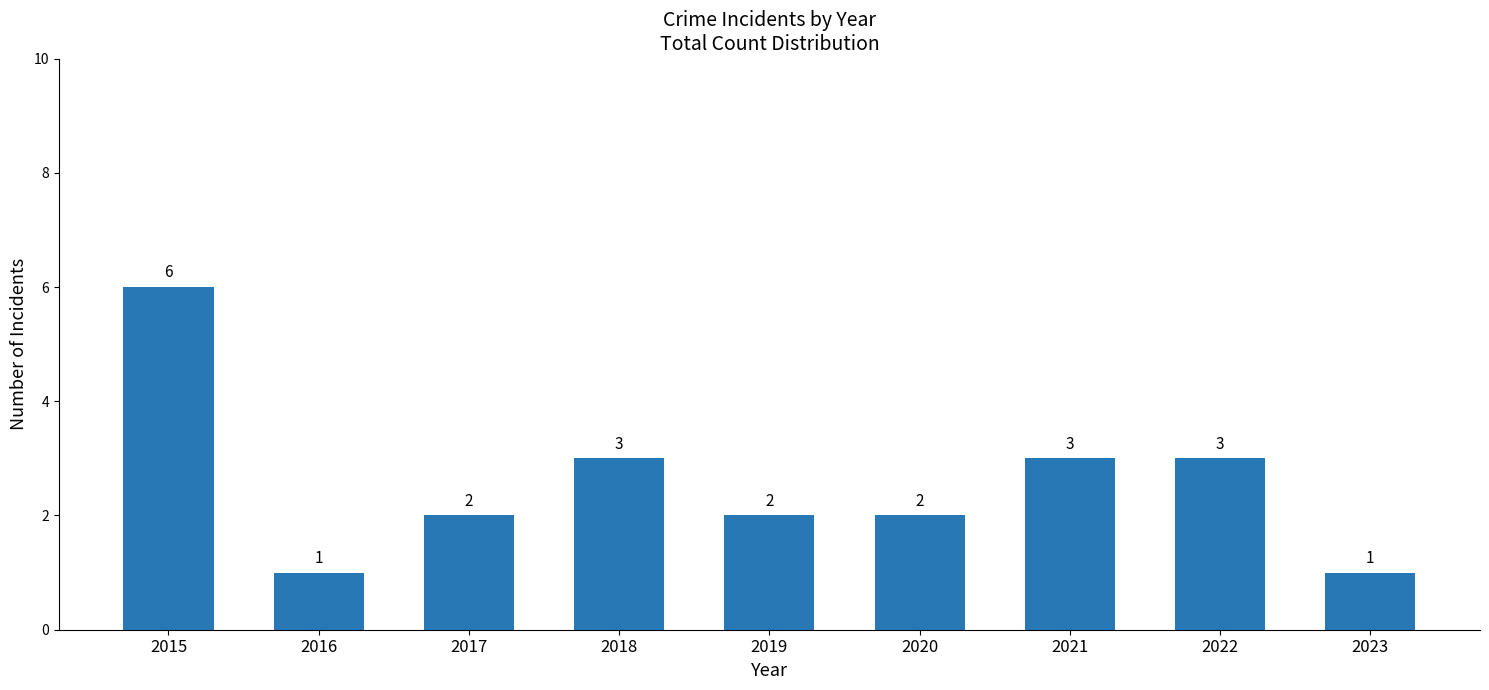

What is the difference between the maximum and minimum values?

5